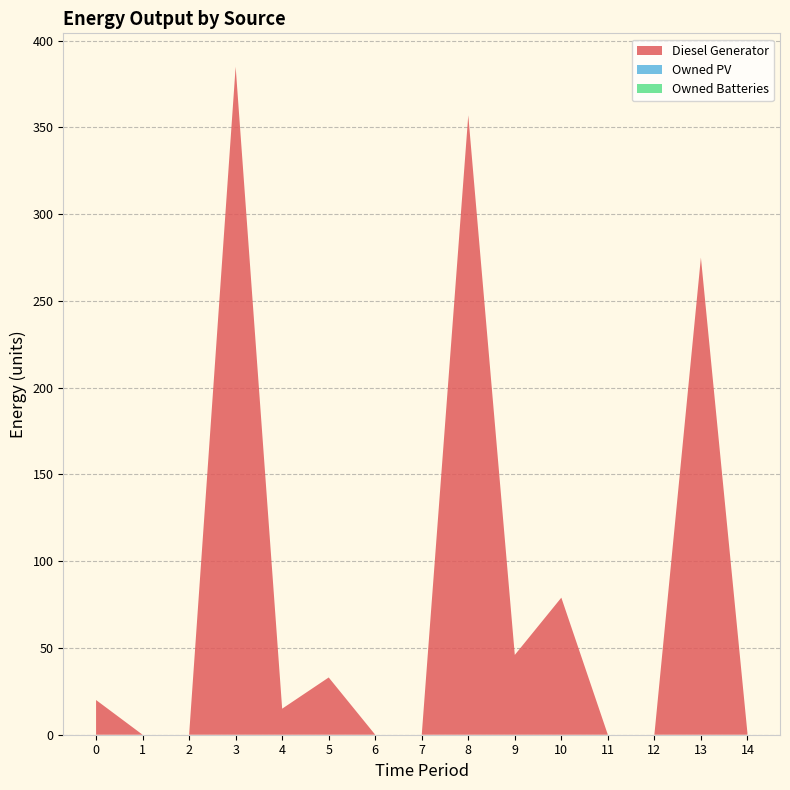

Reading right to left, extract all data points from this chart.

Diesel Generator: 1	275	0	0	79	46	357	0	0	33	15	385	0	0	20
Owned PV: 0	0	0	0	0	0	0	0	0	0	0	0	0	0	0
Owned Batteries: 0	0	0	0	0	0	0	0	0	0	0	0	0	0	0